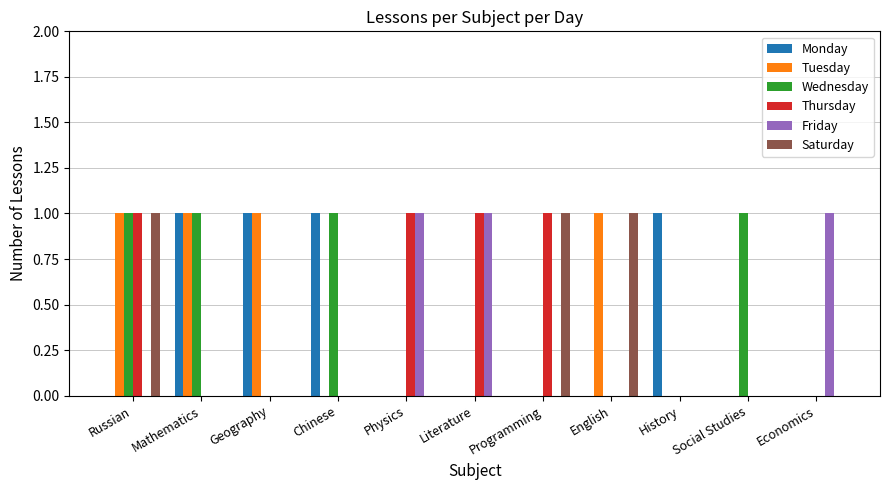

True or false: Thursday has a value of 1 at Social Studies.

False